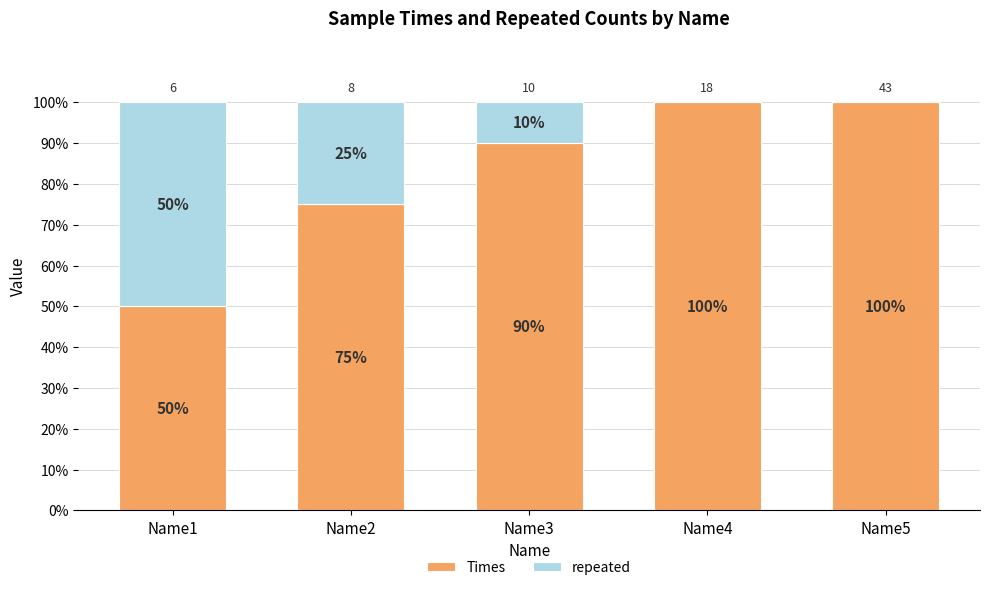

Count the Times values in the range 75 to 100.

4